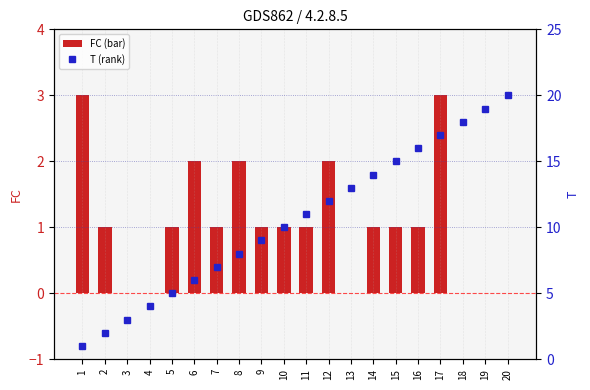

How many values in the FC series exceed 1?

5